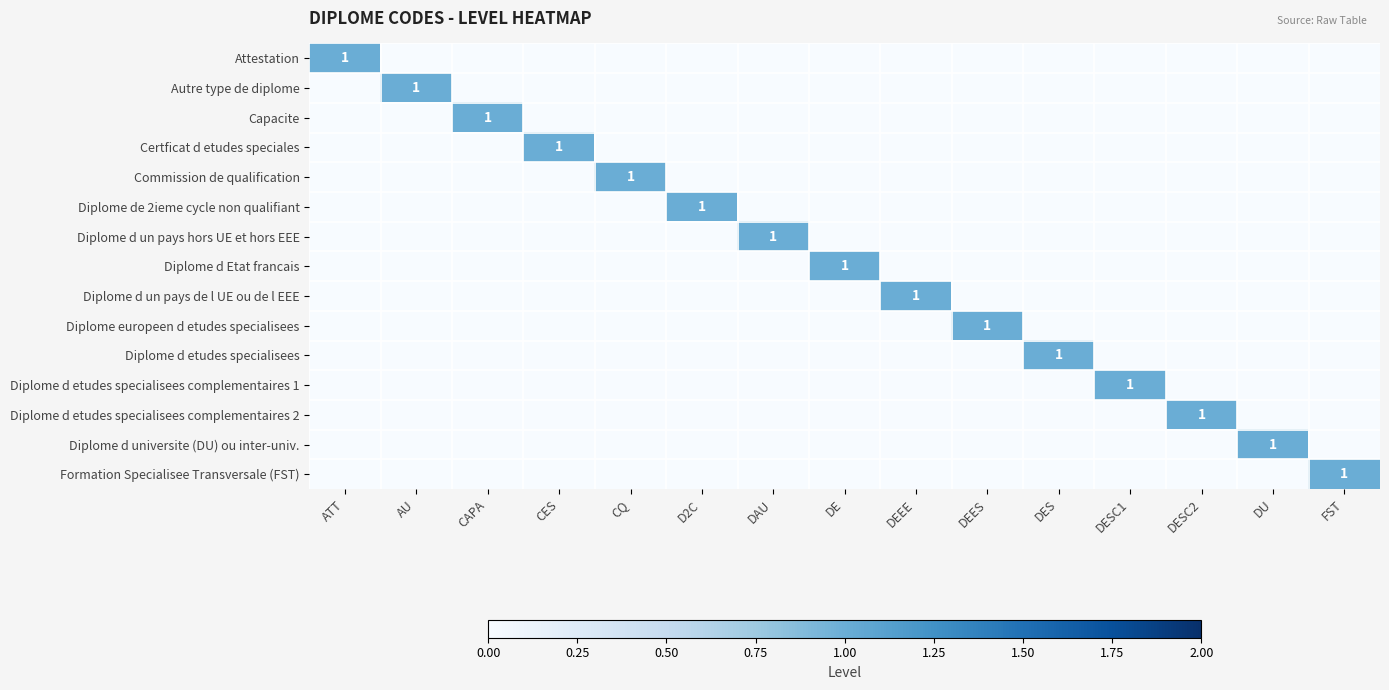

Is it true that Certficat d etudes speciales equals 0 at CES?

False